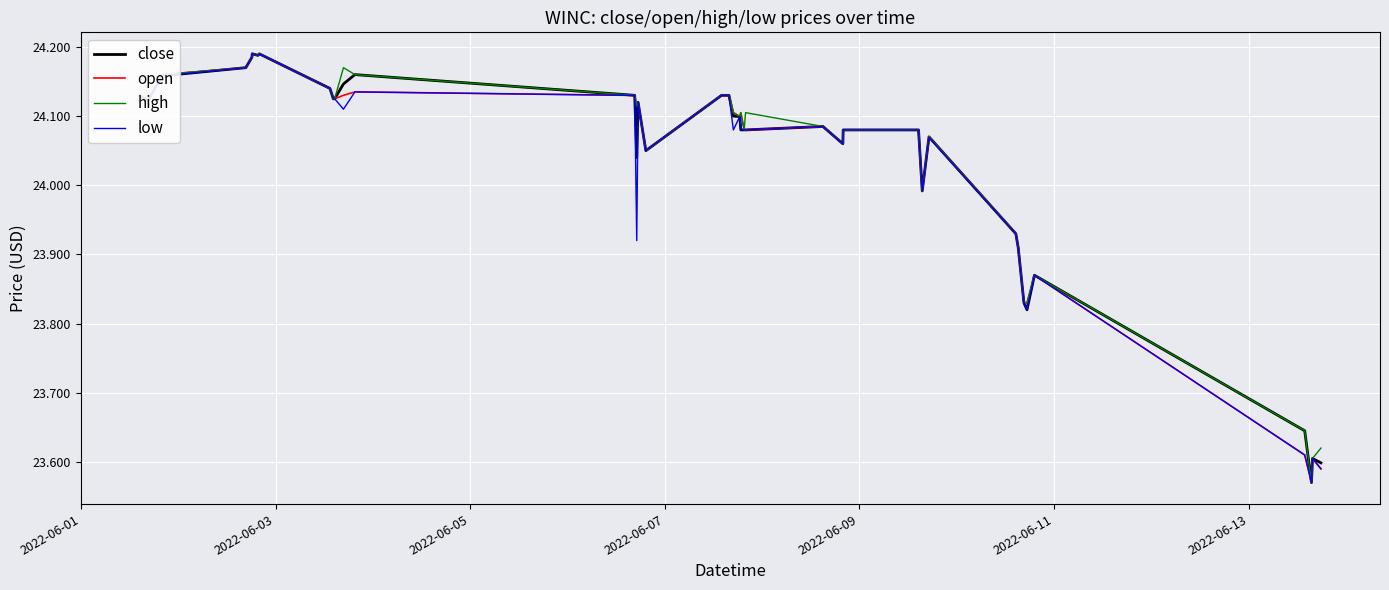

At how many categories does at least one series exceed 24?

30